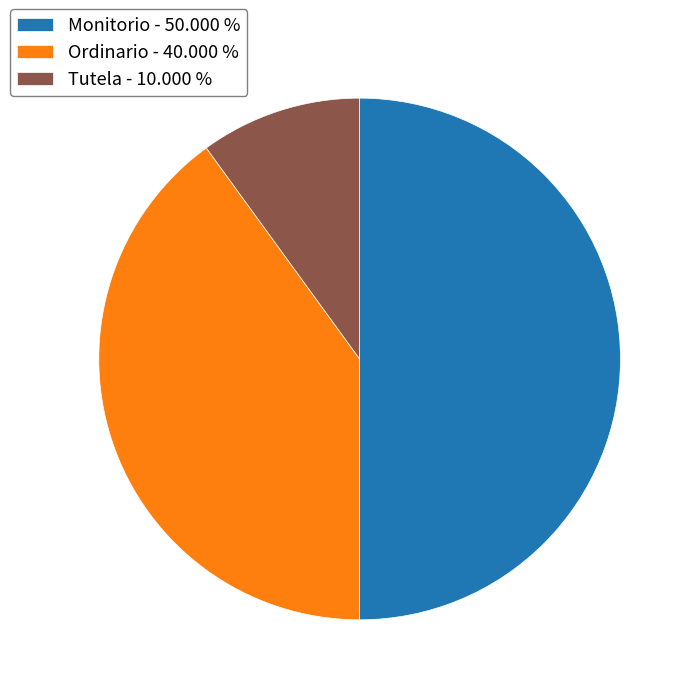

Approximately how many times larger is the value at Ordinario - 40.000 % compared to Monitorio - 50.000 %?

0.8